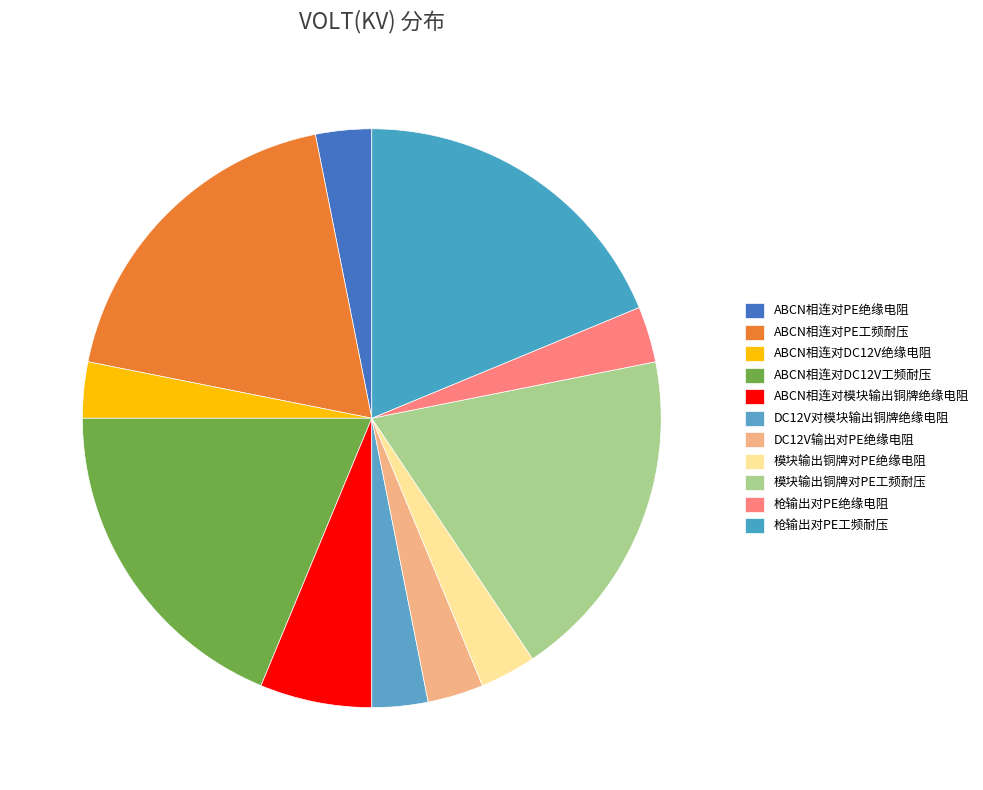

Does DC12V输出对PE绝缘电阻 account for over 50% of the chart?

No